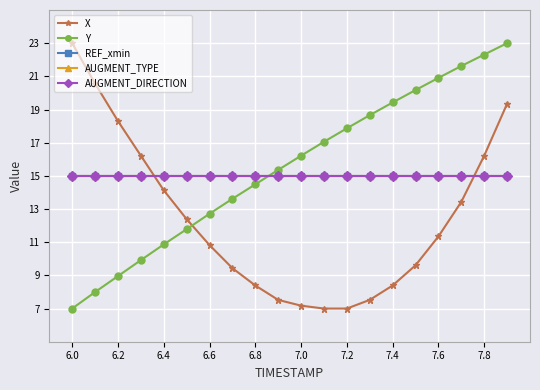

True or false: AUGMENT_TYPE and AUGMENT_DIRECTION cross at least once.

False